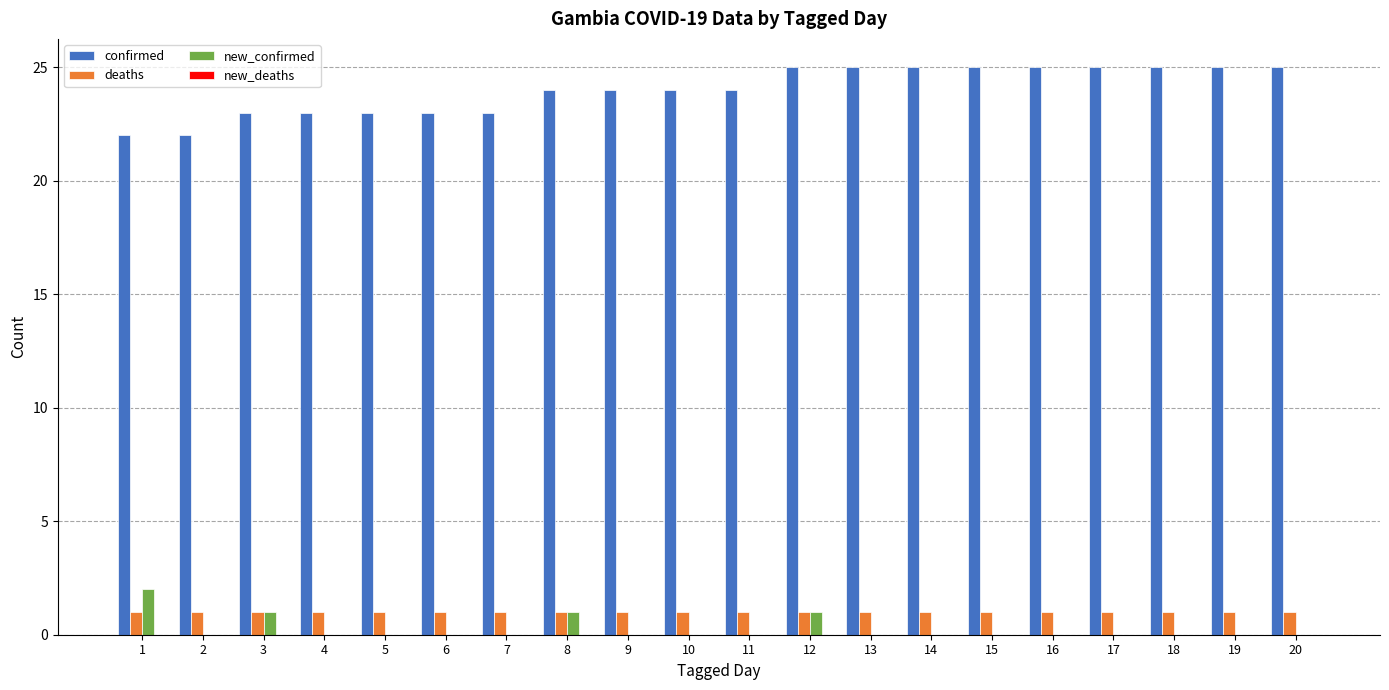

Is it true that new_confirmed equals 0 at 11?

True